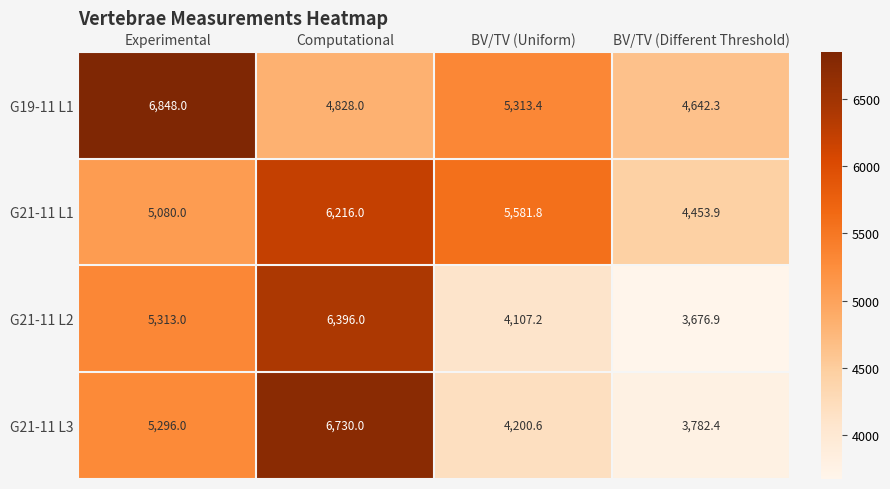

At which category is the sum across all series the highest?

Computational